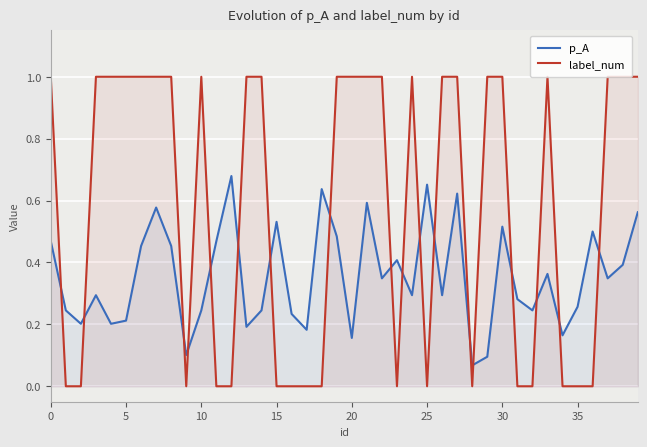

True or false: label_num has a value of 0.0 at 25.

True